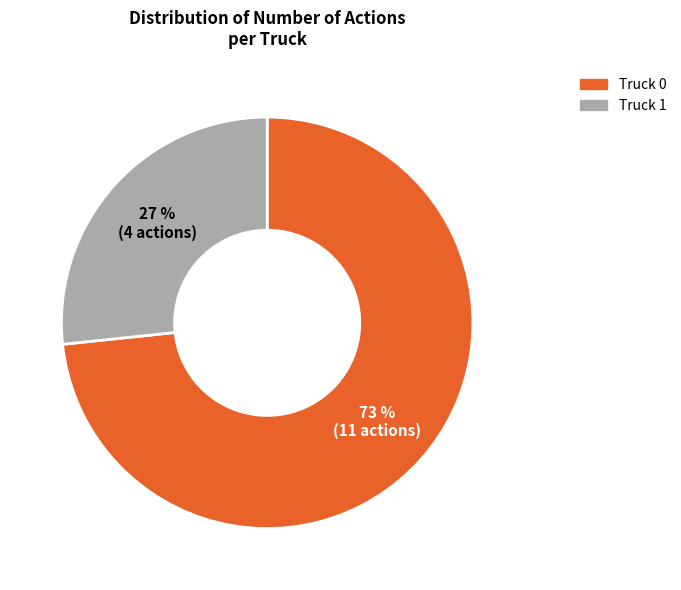

To the nearest percent, what portion does Truck 1 represent?

27%